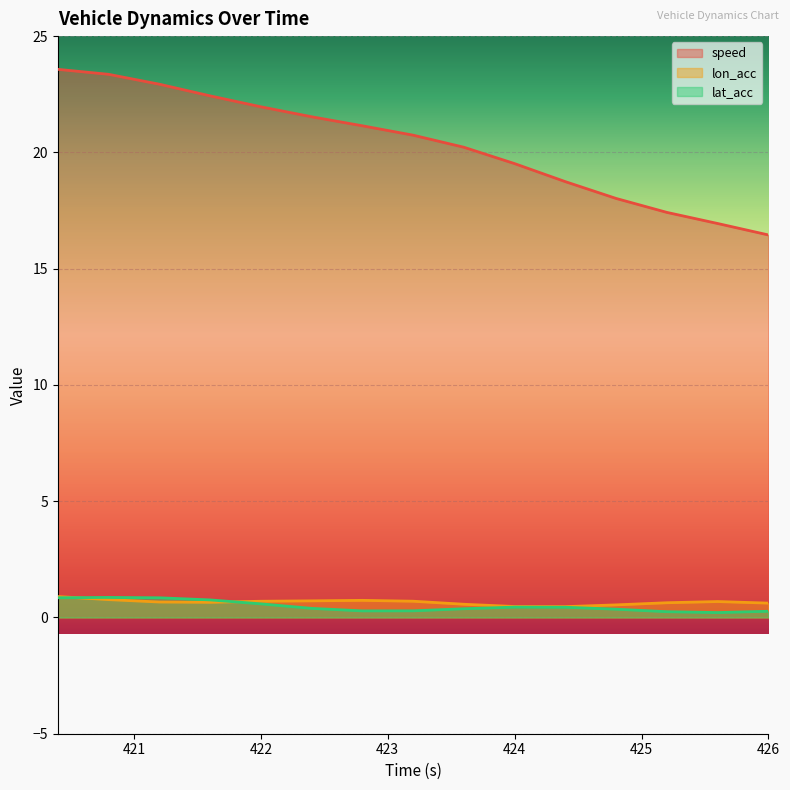

True or false: speed and lon_acc cross at least once.

False